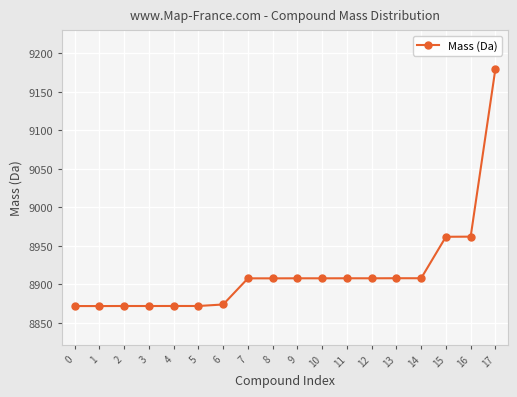

What is the ratio of the value at 17 to the value at 16?

1.0